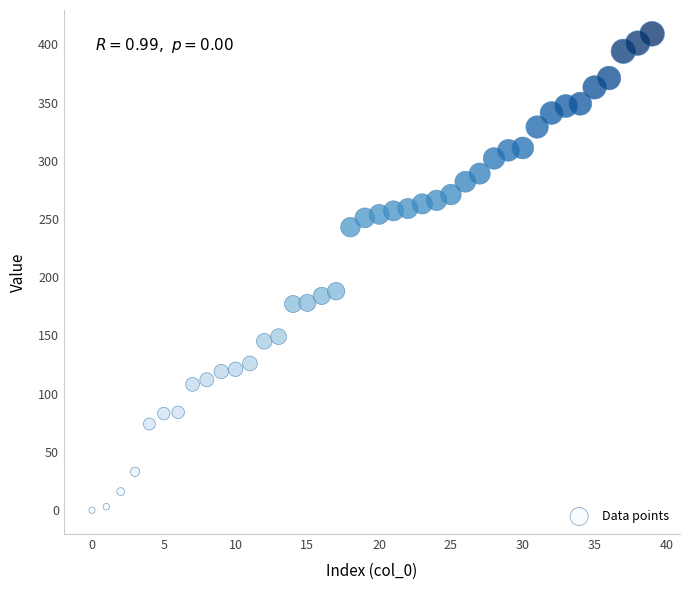

What is the range of Y values (max minus min)?

409